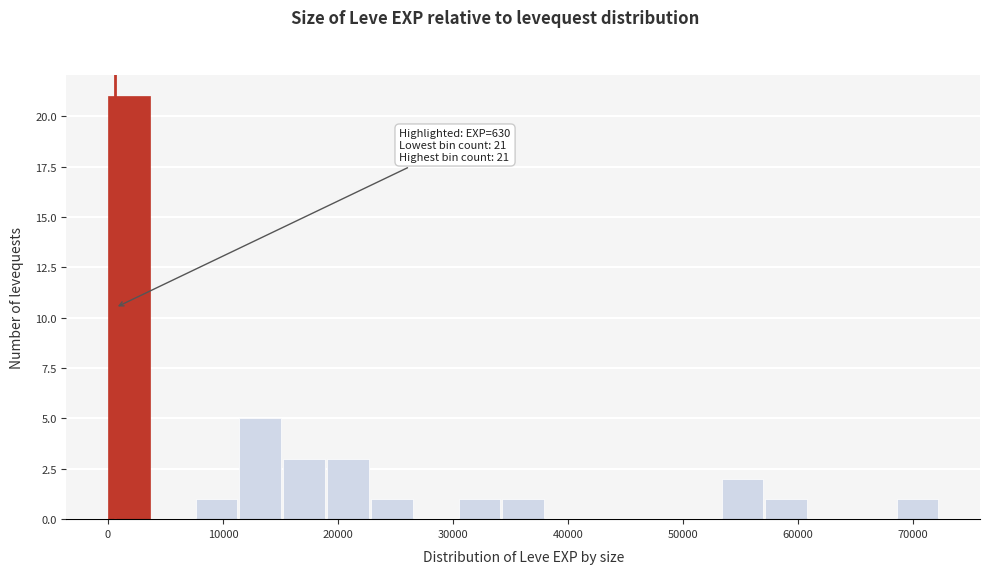

Around what value on the x-axis is the tallest bar? Give the approximate position of its centre, as read against the axis.

2000